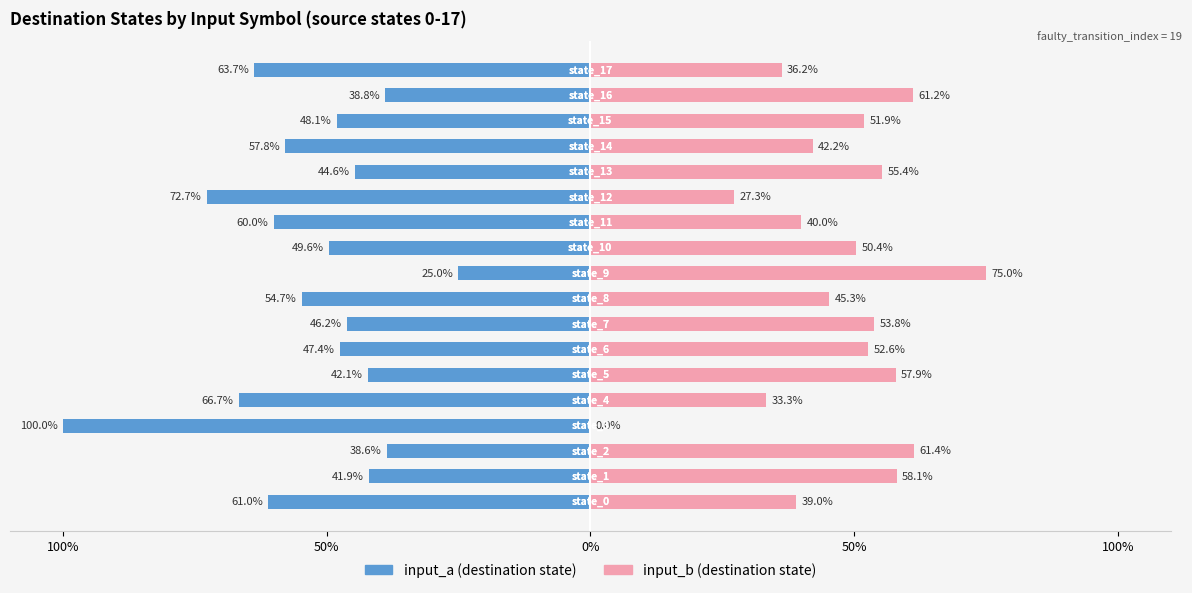

What is the total value across all series at 0%?

22.7